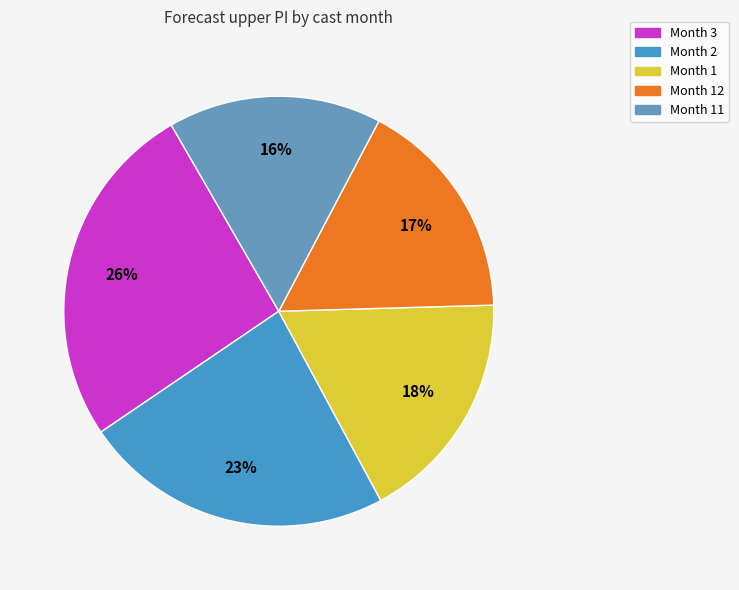

How many slices are in this pie chart?

5